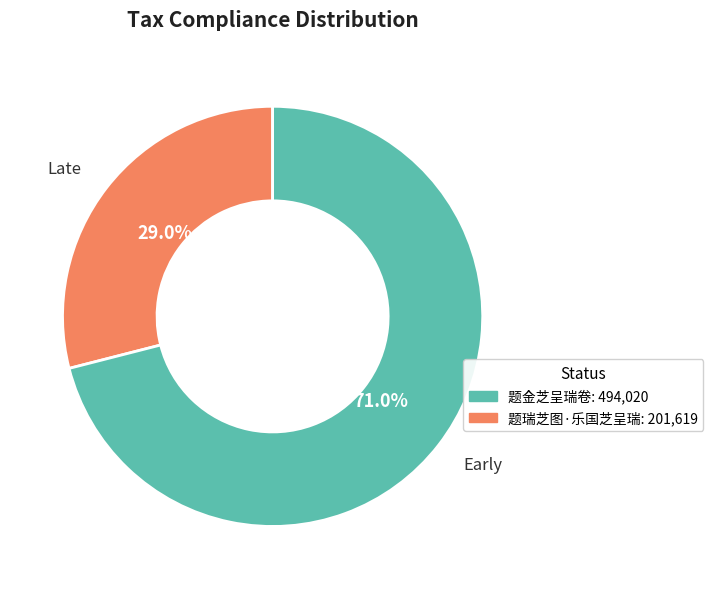

Does any single category account for the majority?

Yes